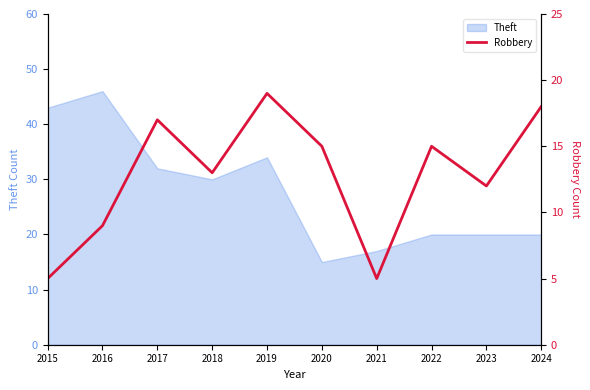

The value of Theft at 2017 is 32. True or false?

True